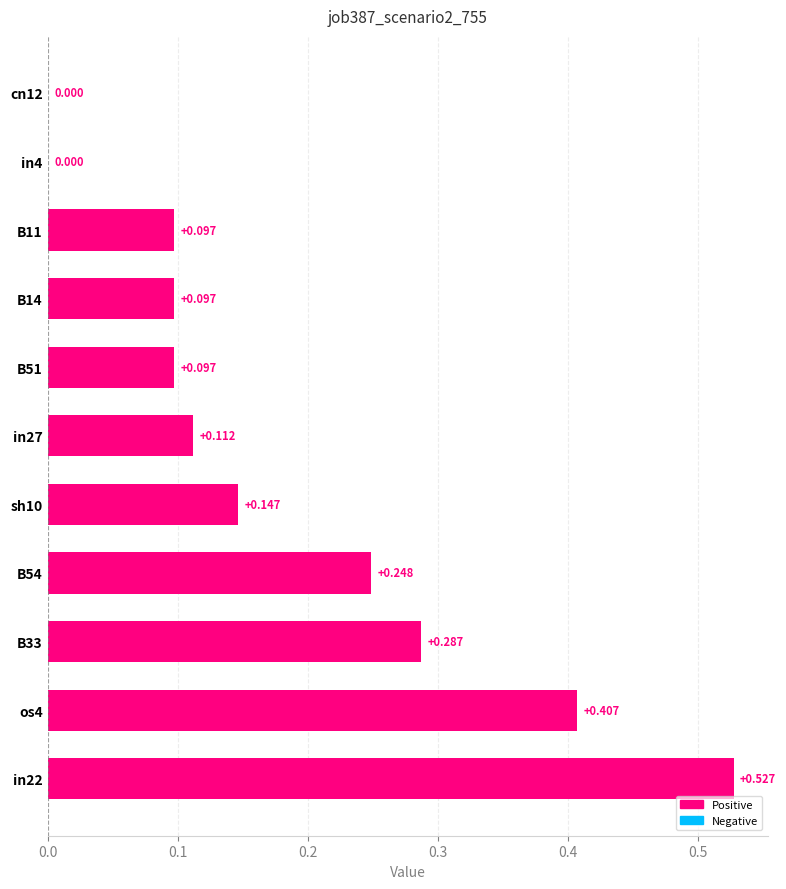

How many series are shown in this chart?

1